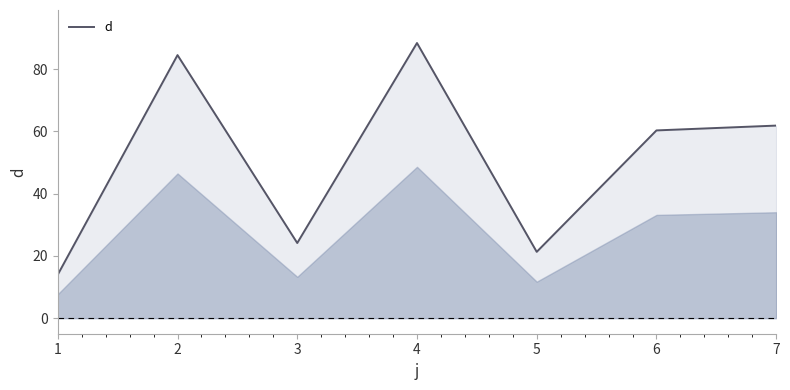

What is the change in value from 2 to 4?

+3.9